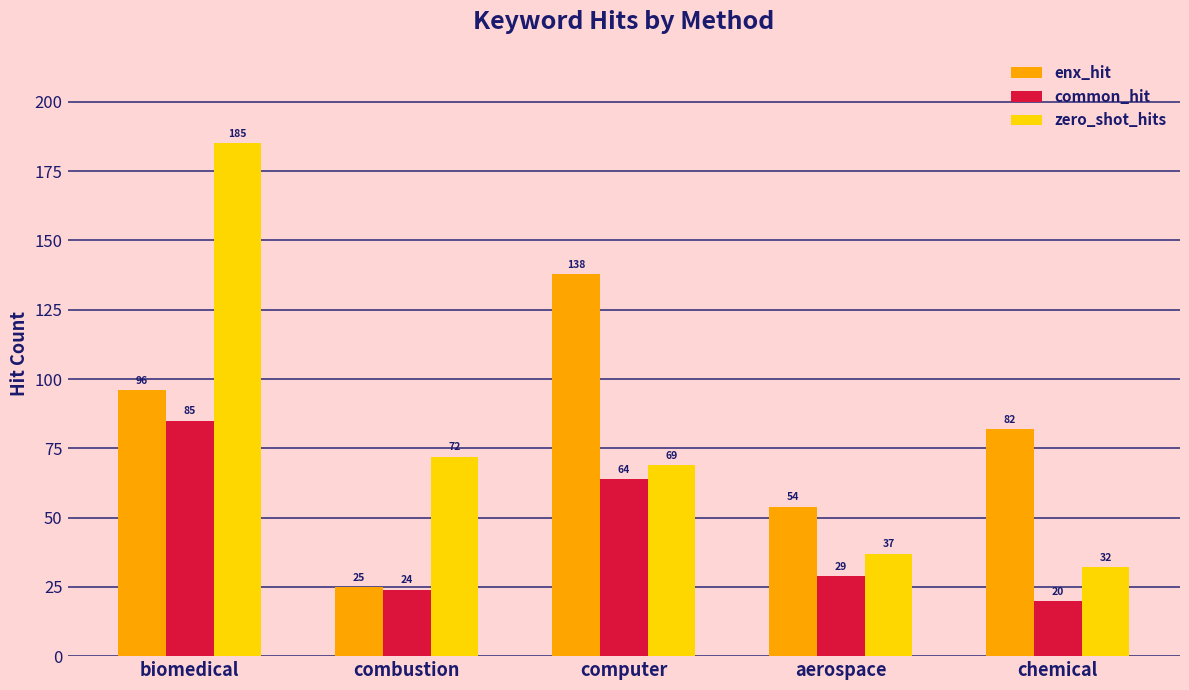

Is the value of zero_shot_hits at computer greater than the value of common_hit at combustion?

Yes